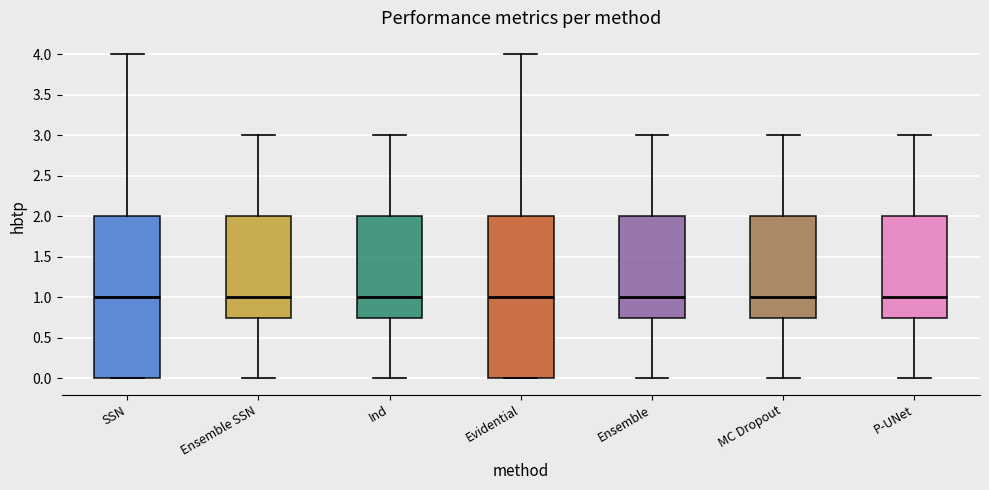

Reading left to right, read every box against the y-axis: the position of its median line, the range the box covers, and the ends of its whiskers. The values are not printed on the chart, so give them approximately, as read against the axis.

SSN: median 1.00, box 0.00 to 2.00, whiskers 0.00 to 4.00
Ensemble SSN: median 1.00, box 0.75 to 2.00, whiskers 0.00 to 3.00
Ind: median 1.00, box 0.75 to 2.00, whiskers 0.00 to 3.00
Evidential: median 1.00, box 0.00 to 2.00, whiskers 0.00 to 4.00
Ensemble: median 1.00, box 0.75 to 2.00, whiskers 0.00 to 3.00
MC Dropout: median 1.00, box 0.75 to 2.00, whiskers 0.00 to 3.00
P-UNet: median 1.00, box 0.75 to 2.00, whiskers 0.00 to 3.00